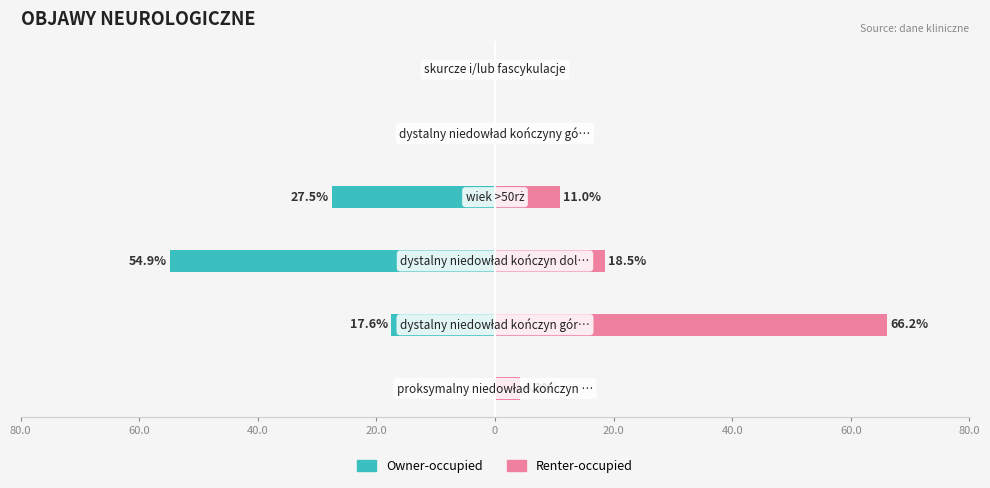

What are all the series names shown in the legend?

Owner-occupied, Renter-occupied